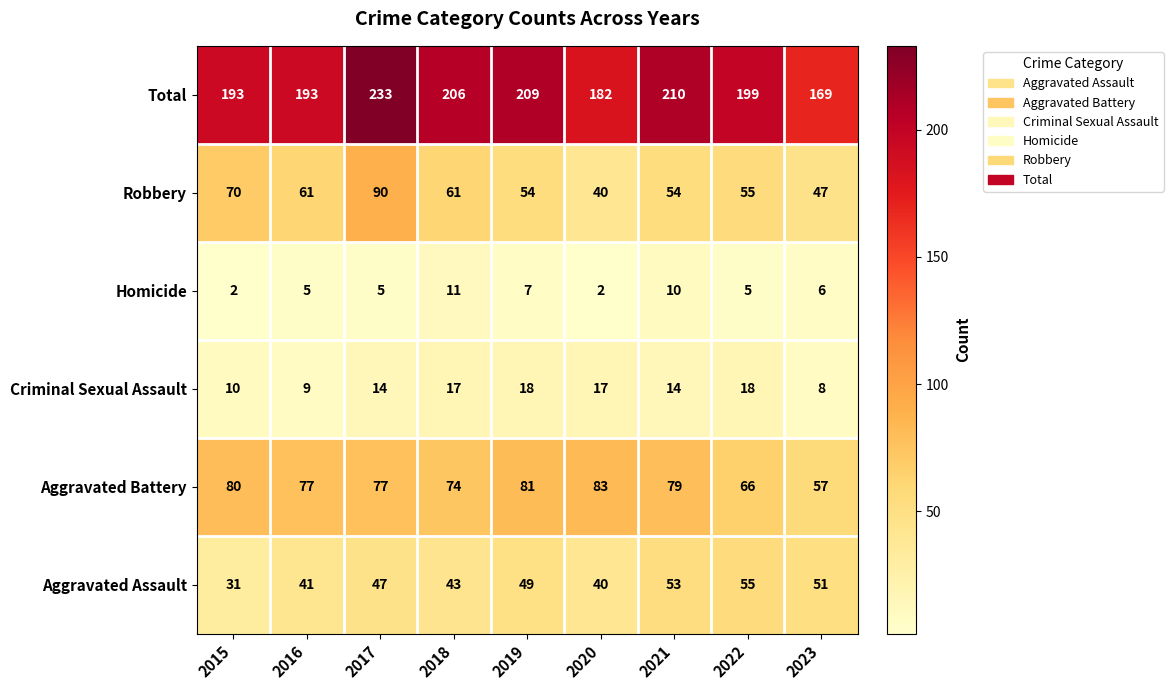

What is the highest value of the Total series?

233